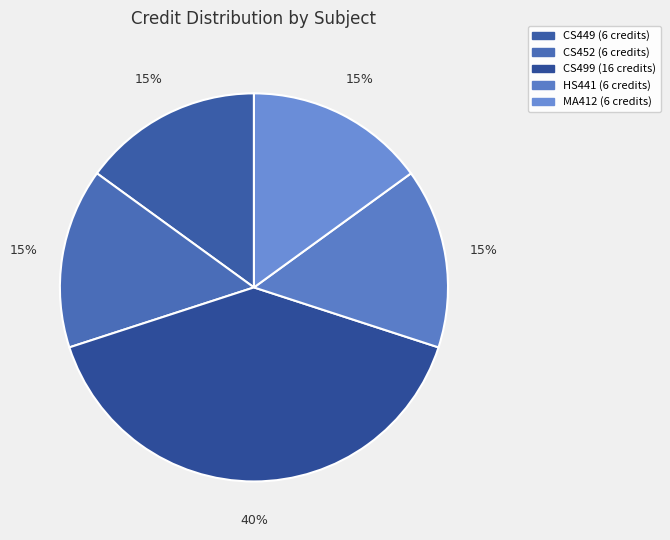

Which slice is the largest?

CS499 - Project - II